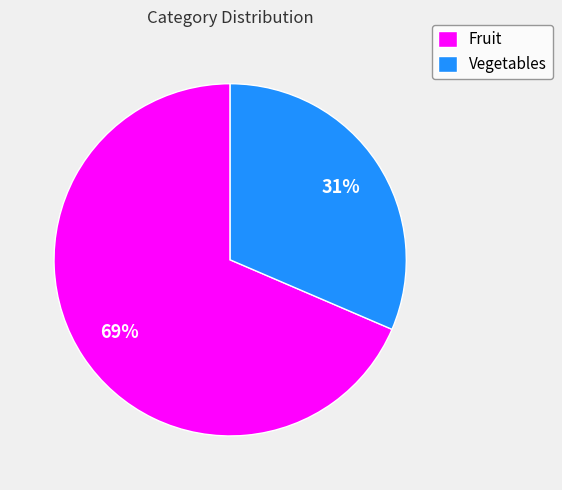

Between Fruit and Vegetables, which is larger?

Fruit